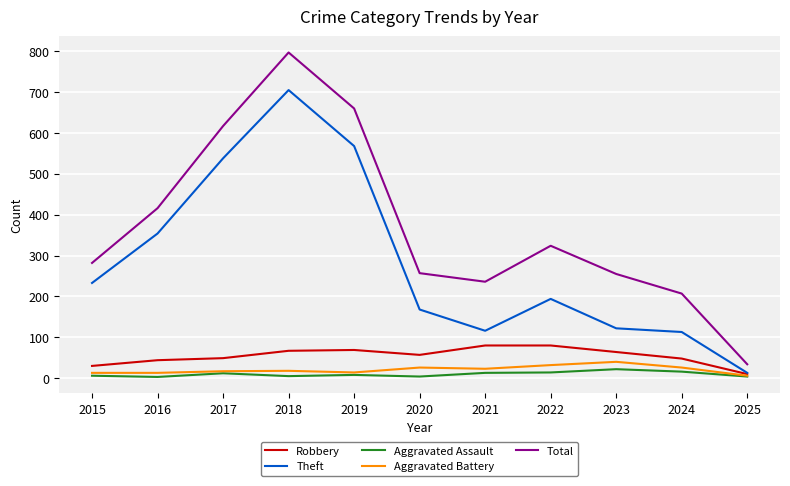

What is the average value of the Aggravated Battery series?

21